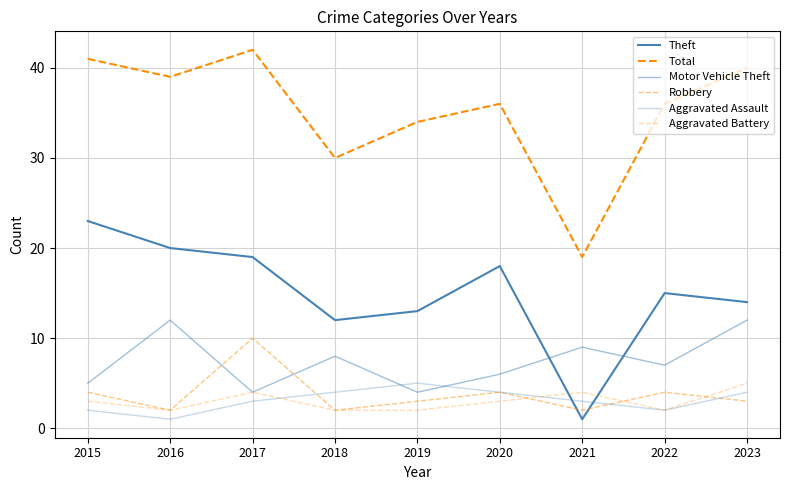

Does the chart display data point markers on the line(s)?

No